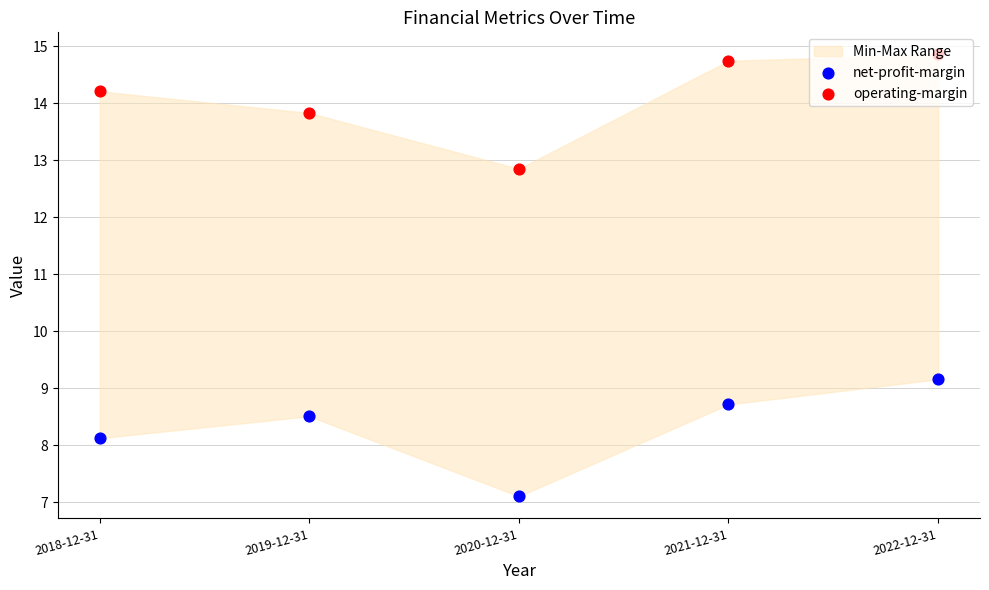

Which series reaches the minimum Y coordinate?

net-profit-margin